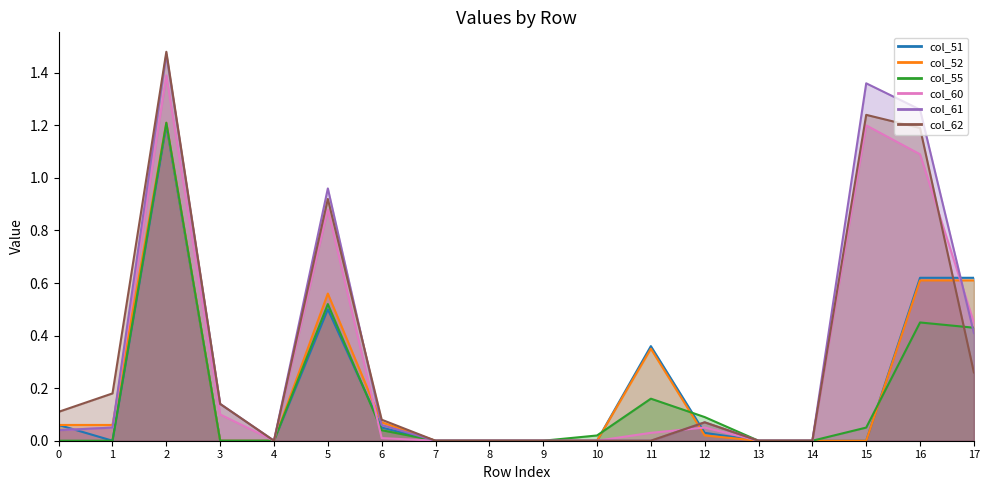

How many values in the col_51 series exceed 0?

8